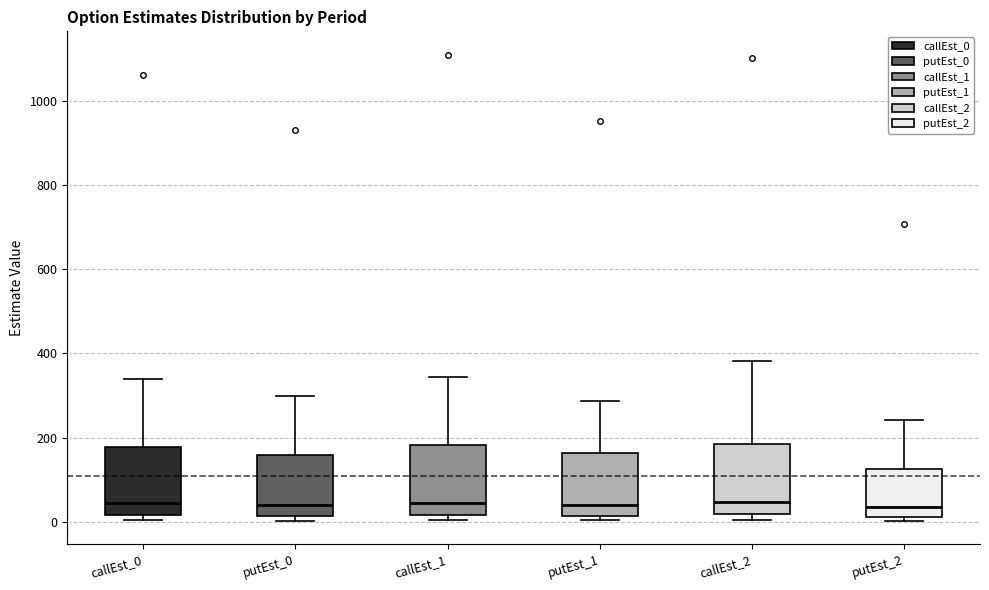

Reading left to right, read every box against the y-axis: the position of its median line, the range the box covers, and the ends of its whiskers. The values are not printed on the chart, so give them approximately, as read against the axis.

callEst_0: median 40, box 20 to 180, whiskers 0 to 340
putEst_0: median 40, box 20 to 160, whiskers 0 to 300
callEst_1: median 40, box 20 to 180, whiskers 0 to 340
putEst_1: median 40, box 20 to 160, whiskers 0 to 280
callEst_2: median 40, box 20 to 180, whiskers 0 to 380
putEst_2: median 40, box 20 to 120, whiskers 0 to 240